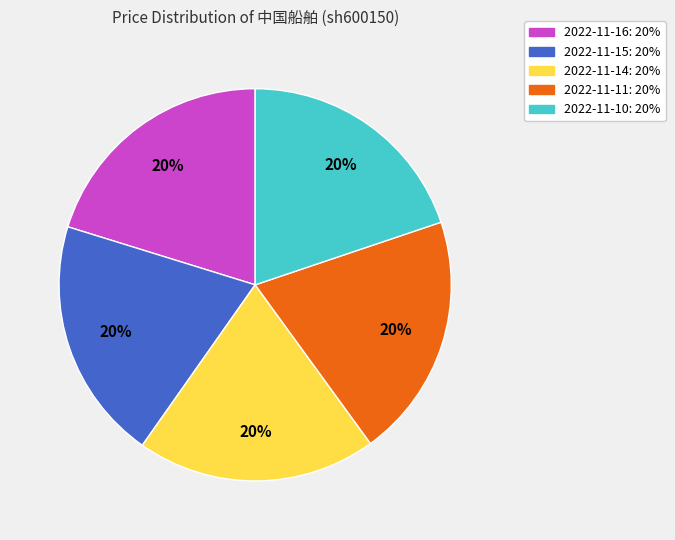

Do 2022-11-10 and 2022-11-14 together represent more than half of the pie?

No